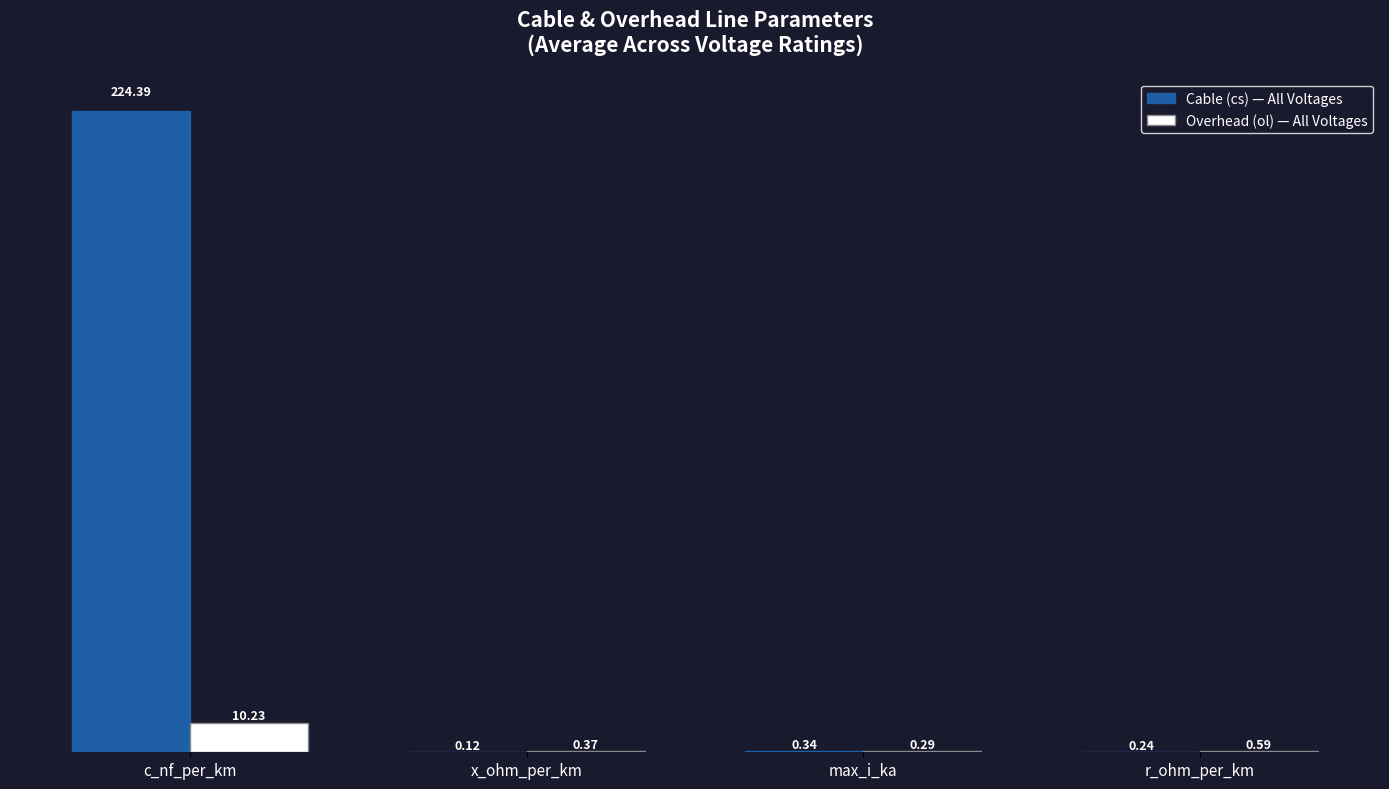

At which category is the sum across all series the highest?

c_nf_per_km